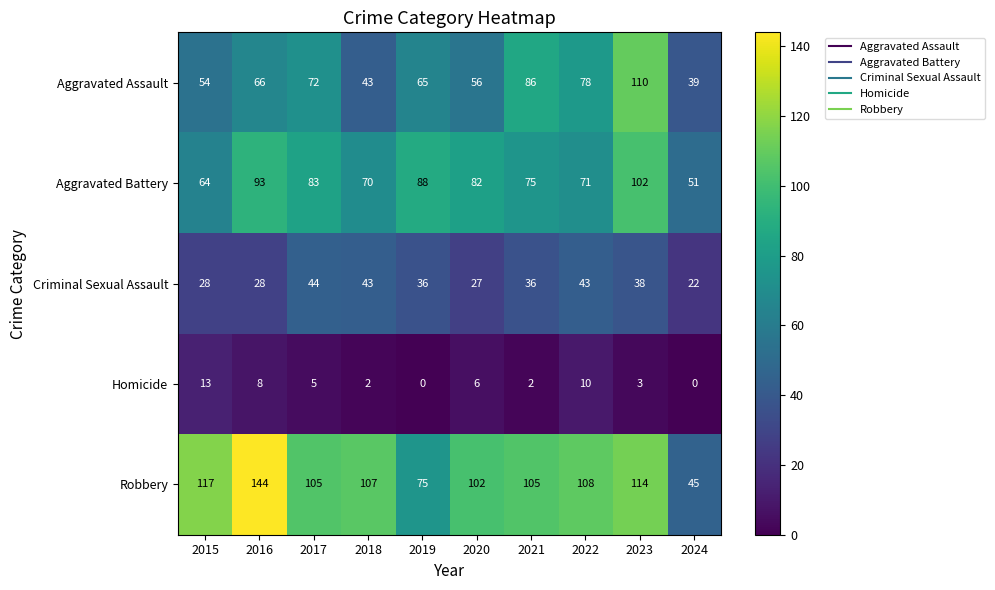

What is the total value across all series at 2016?

339